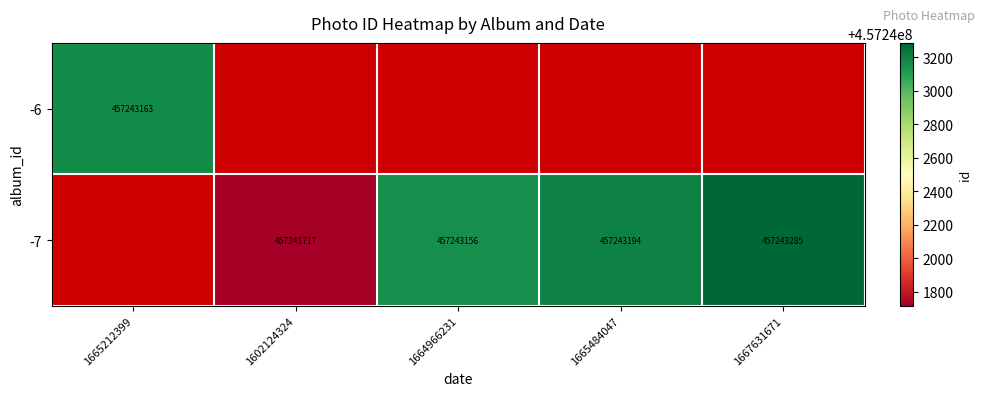

True or false: -7 has a value of 457241717 at 1602124324.

True